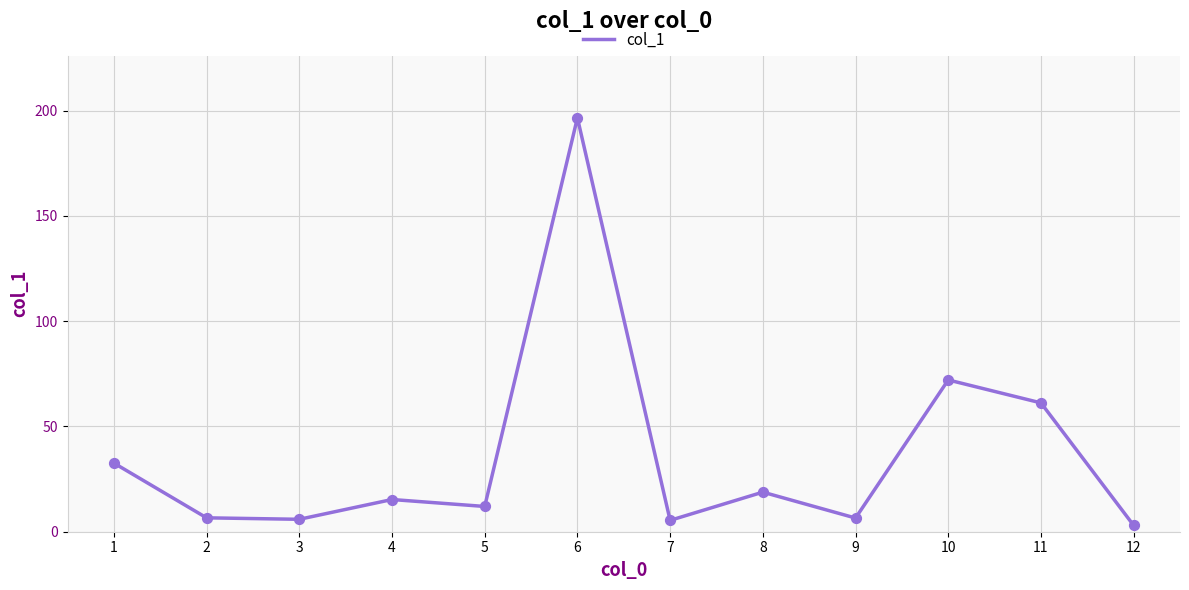

What is the change in value from 5 to 11?

+49.2